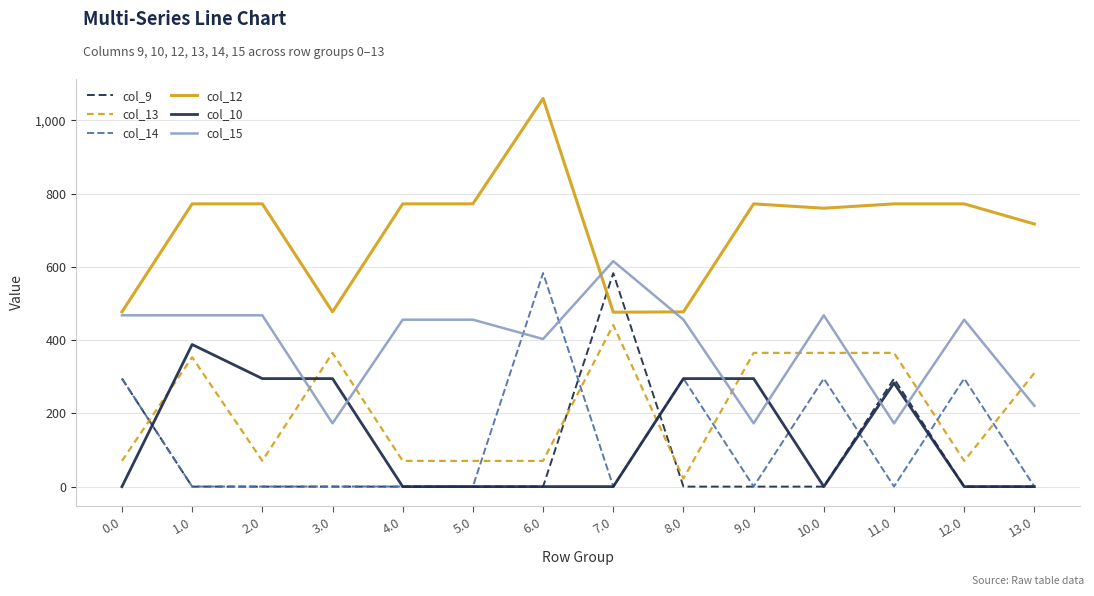

Which series has the largest total across all categories?

col_12